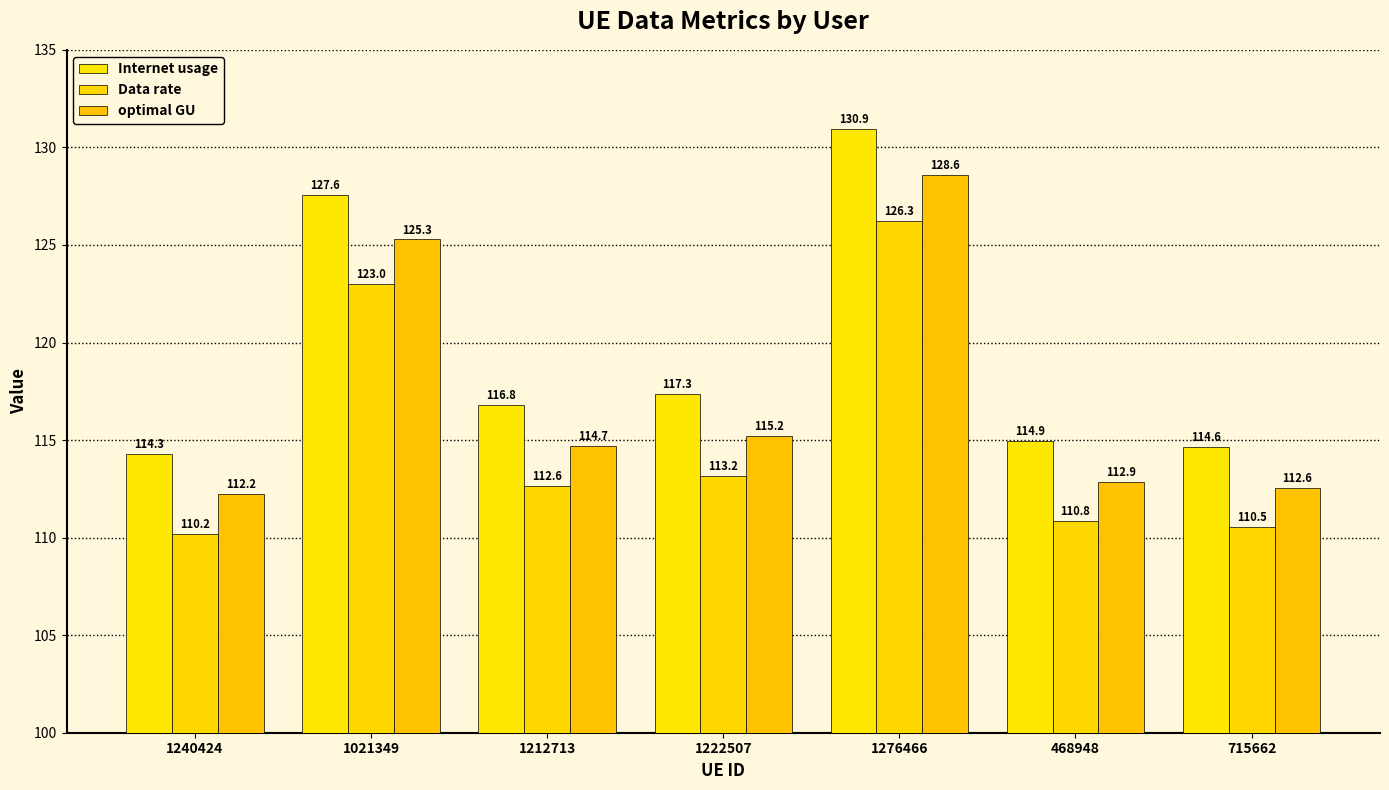

Rank the series by their maximum value, from highest to lowest.

Internet usage, optimal GU, Data rate